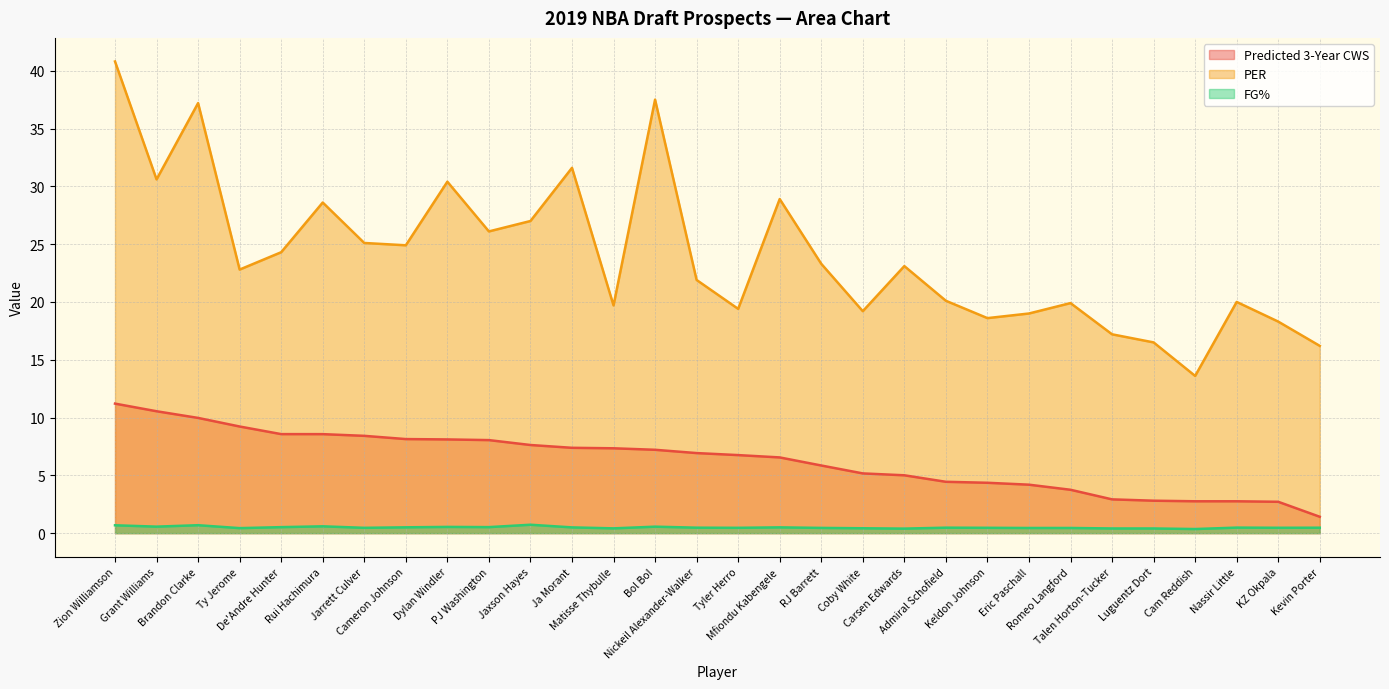

Is it true that PER equals 39.8 at Rui Hachimura?

False